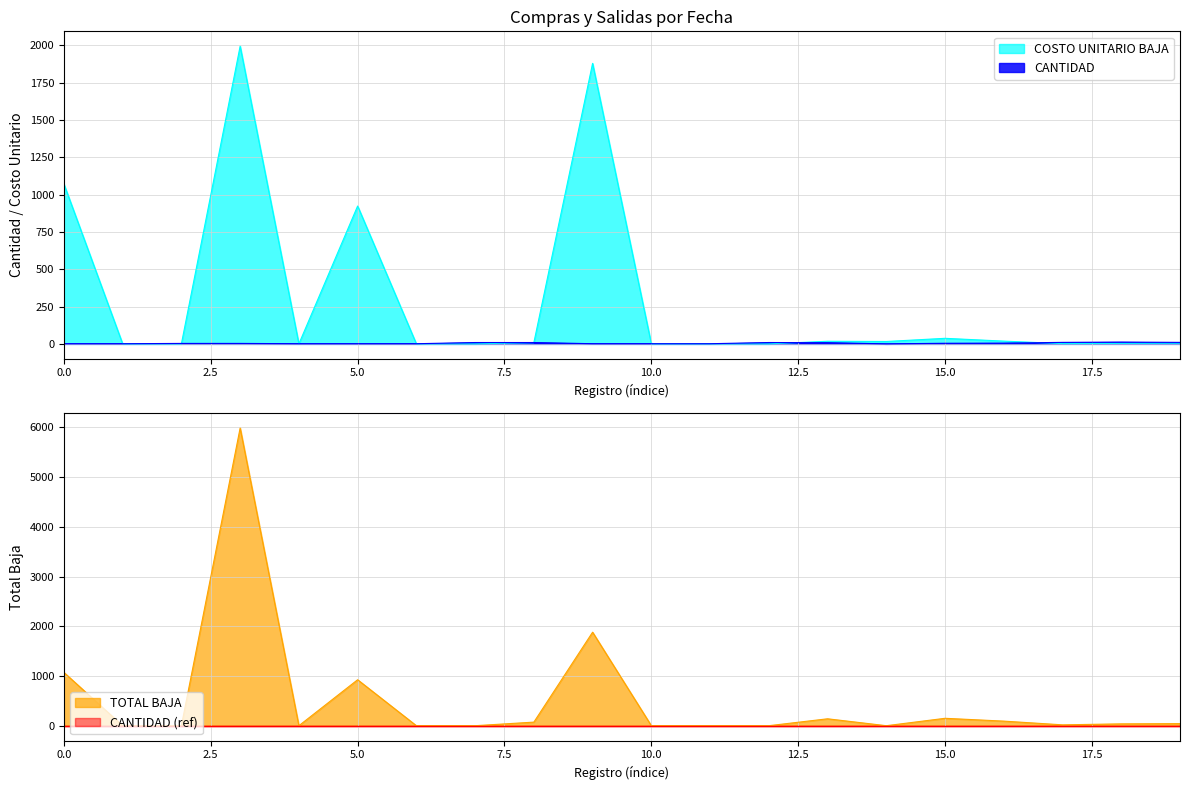

At how many categories does at least one series exceed 811?

4